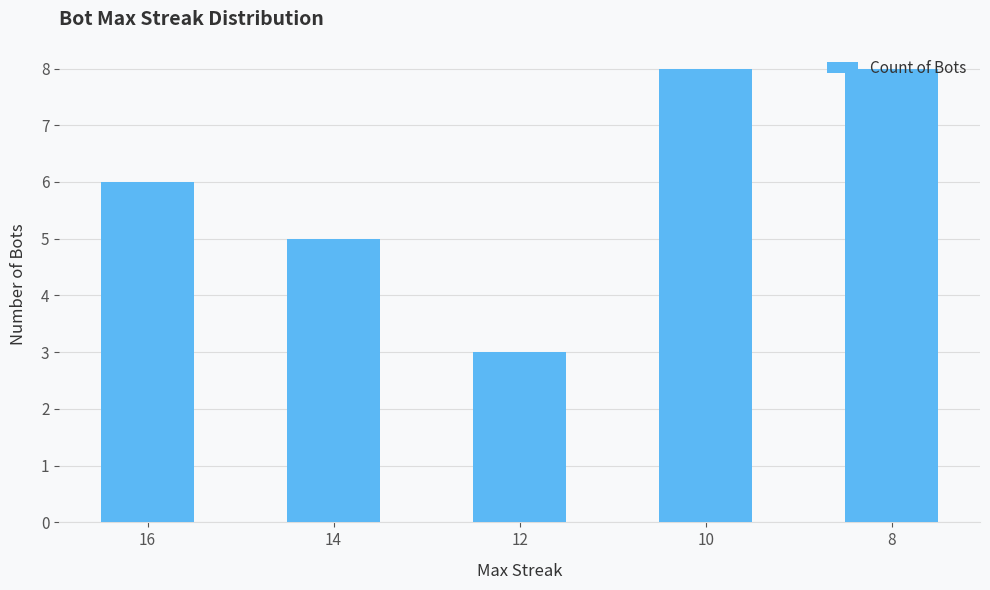

What is the value of the 3rd bar from the left?

3